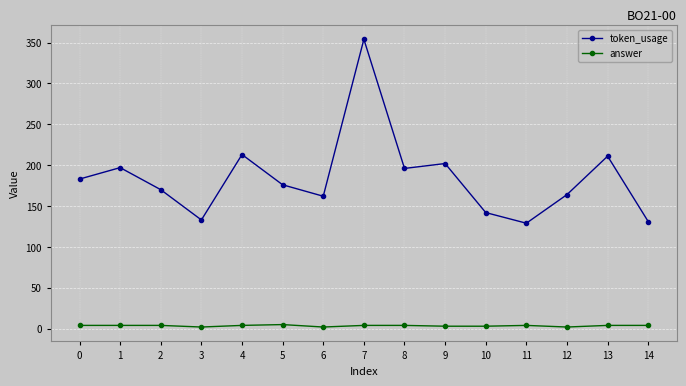

Rank the series by their maximum value, from highest to lowest.

token_usage, answer